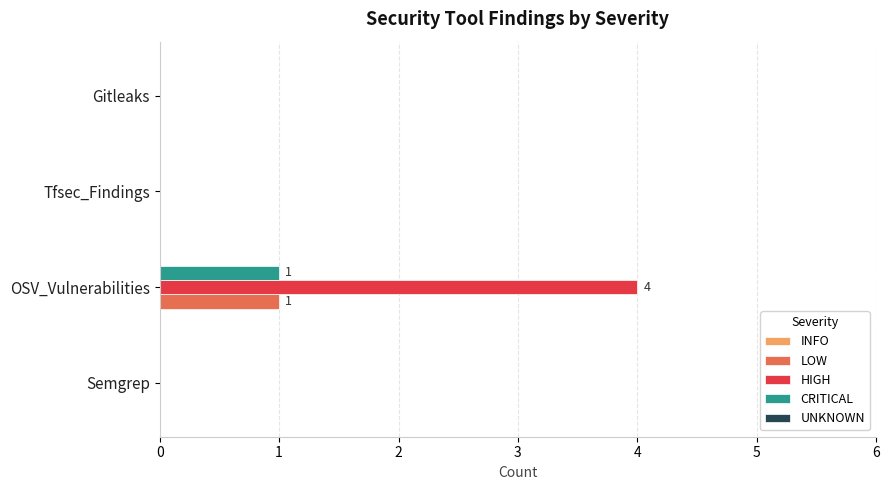

The value of LOW at OSV_Vulnerabilities is 1. True or false?

True